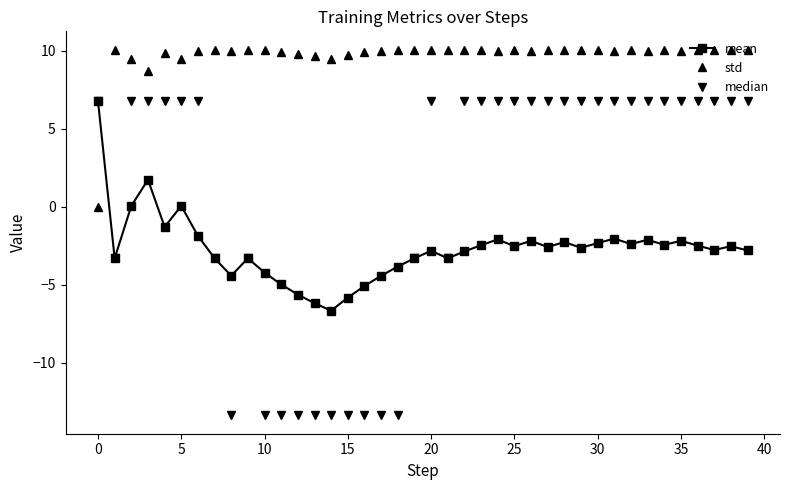

True or false: mean has more than 0 interior local peaks.

True